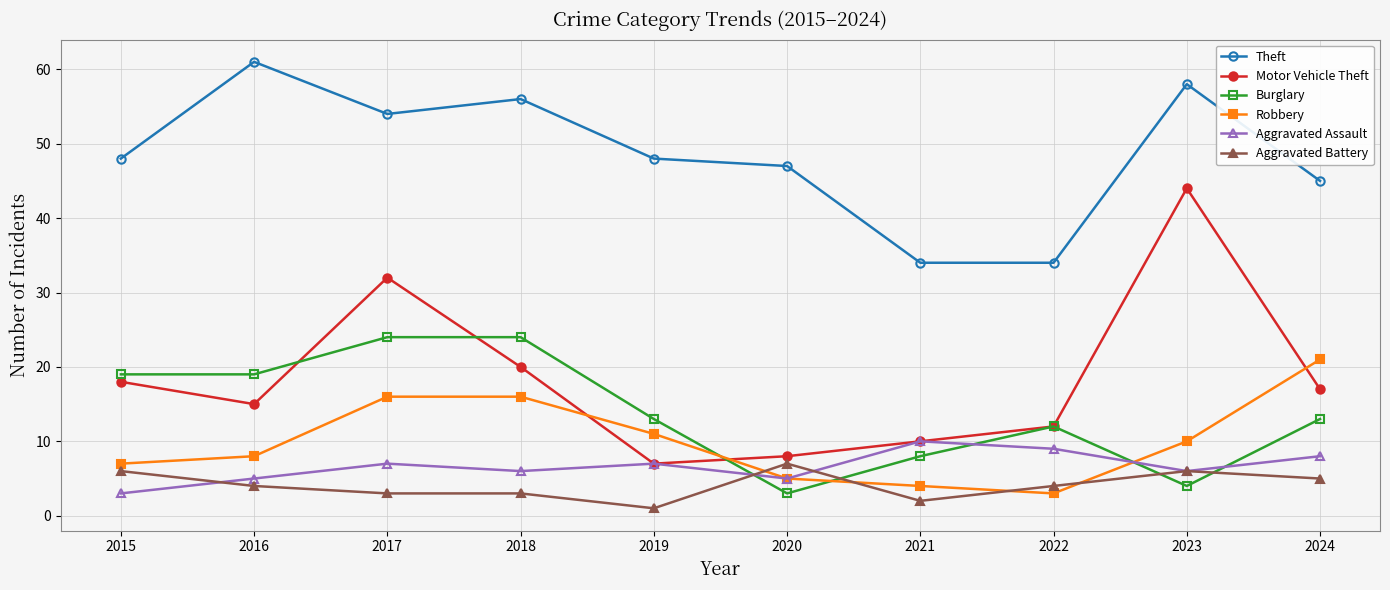

How many series are shown in this chart?

6